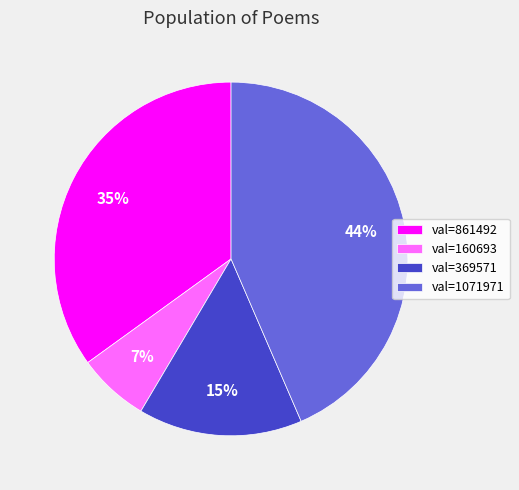

Is it true that val=861492 is 21% of the pie?

False